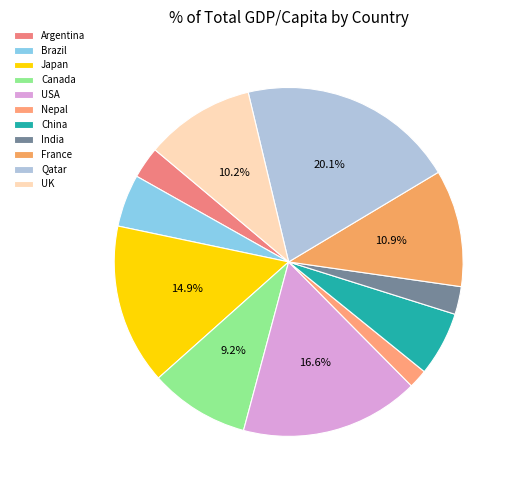

Rank the categories by value from lowest to highest.

Nepal, India, Argentina, Brazil, China, Canada, UK, France, Japan, USA, Qatar